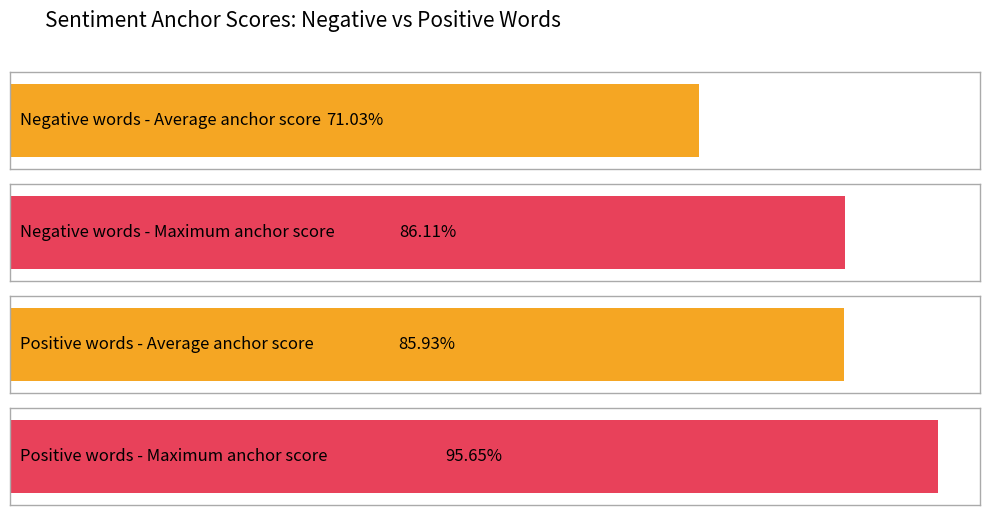

Rank the series by their average value, from highest to lowest.

positive anchor score, negative anchor score